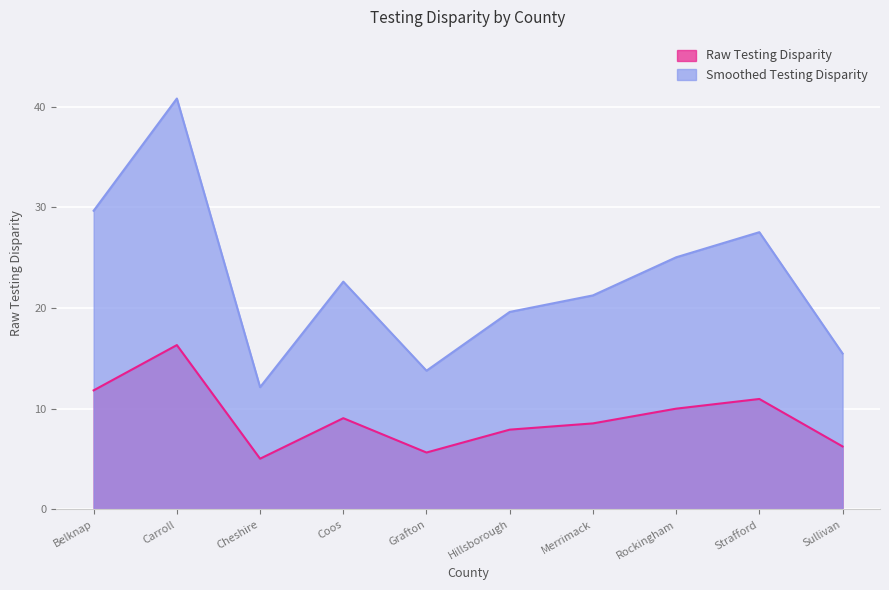

Where does the Smoothed Testing Disparity series first go above 22?

Belknap